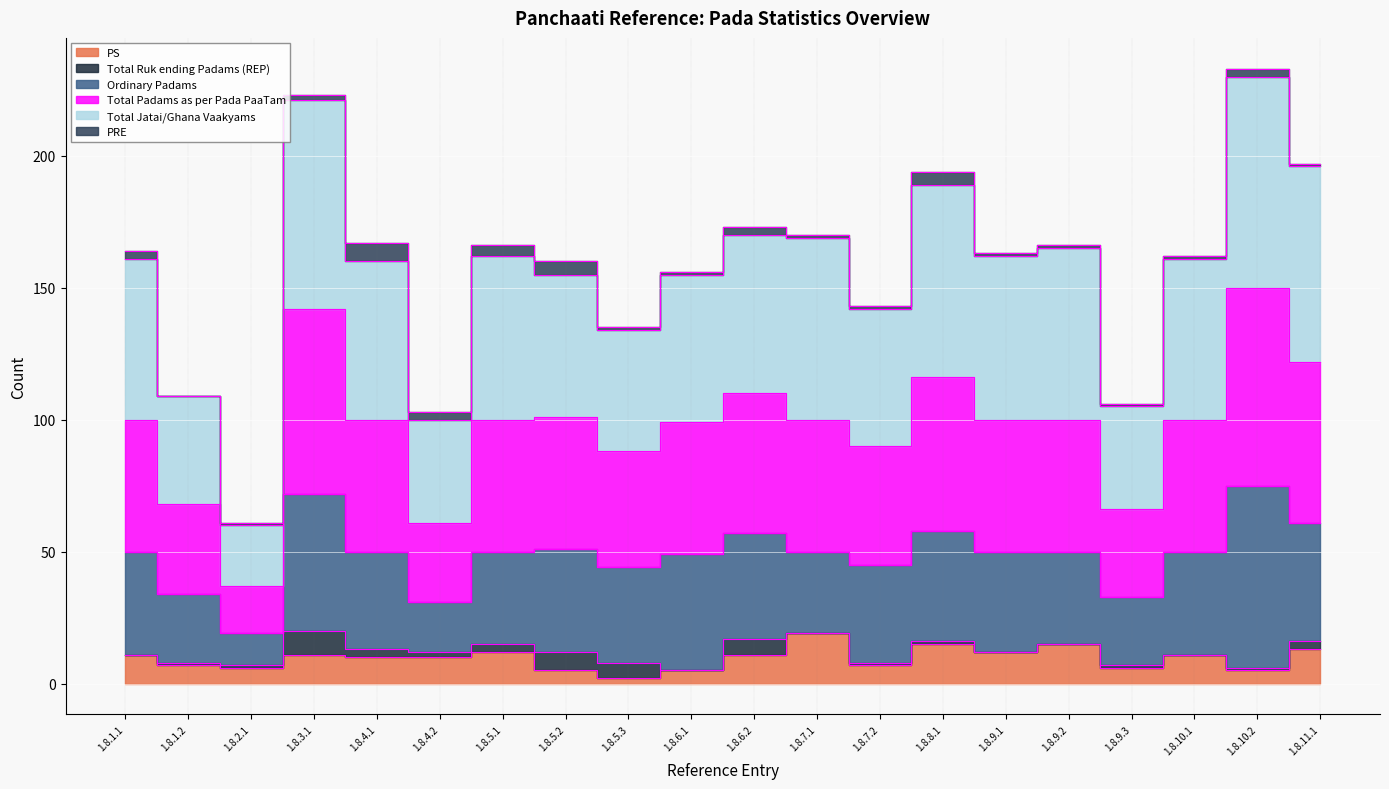

Which series has the widest spread of values?

Total Jatai/Ghana Vaakyams